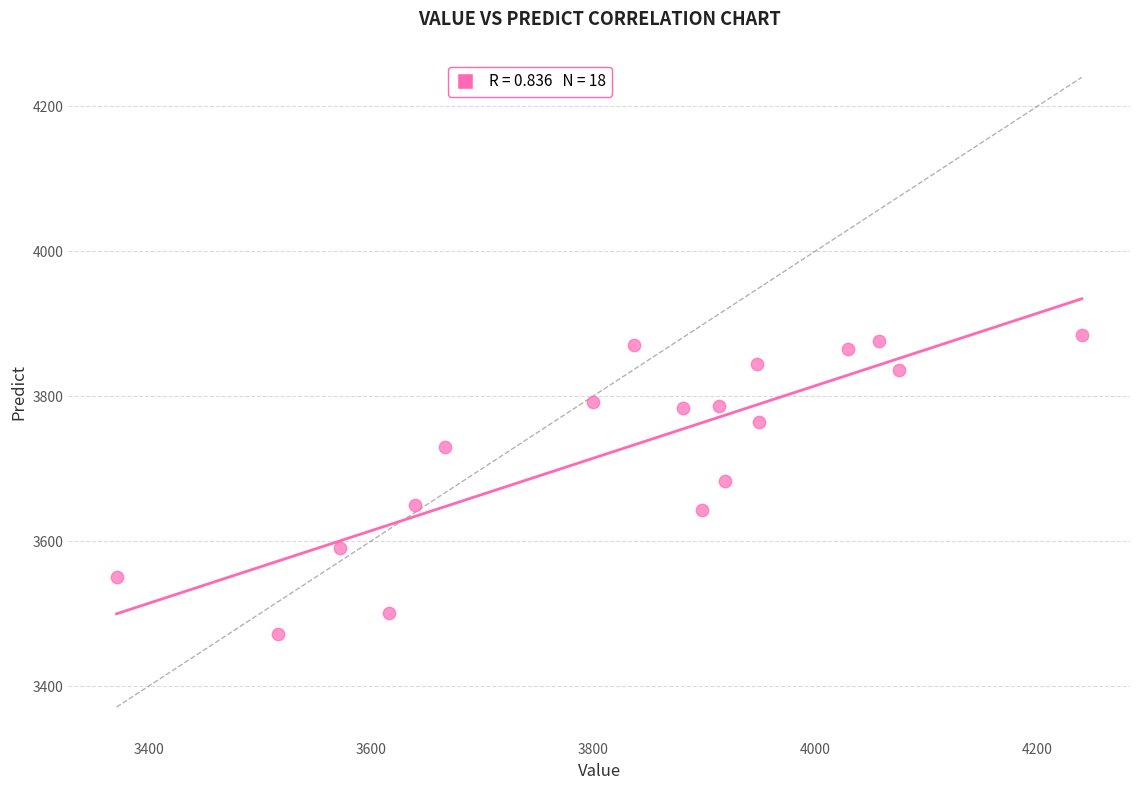

What is the range of Y values (max minus min)?

413.5